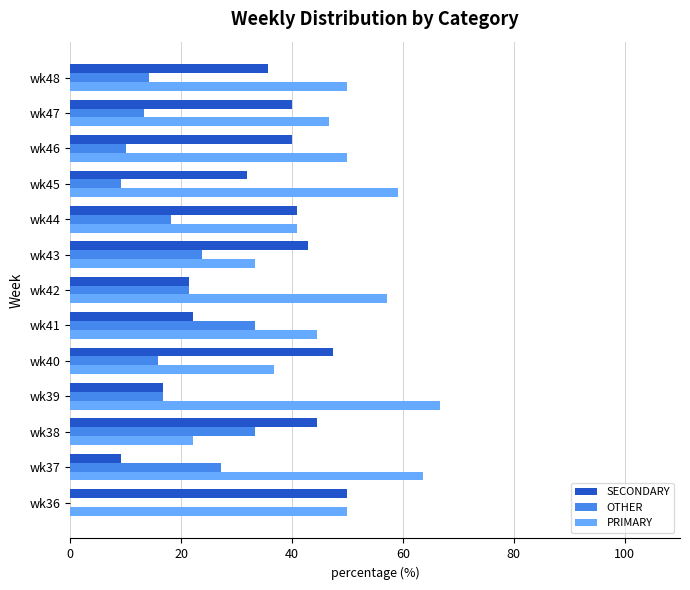

Between wk37 and wk47, which series saw the biggest shift?

SECONDARY